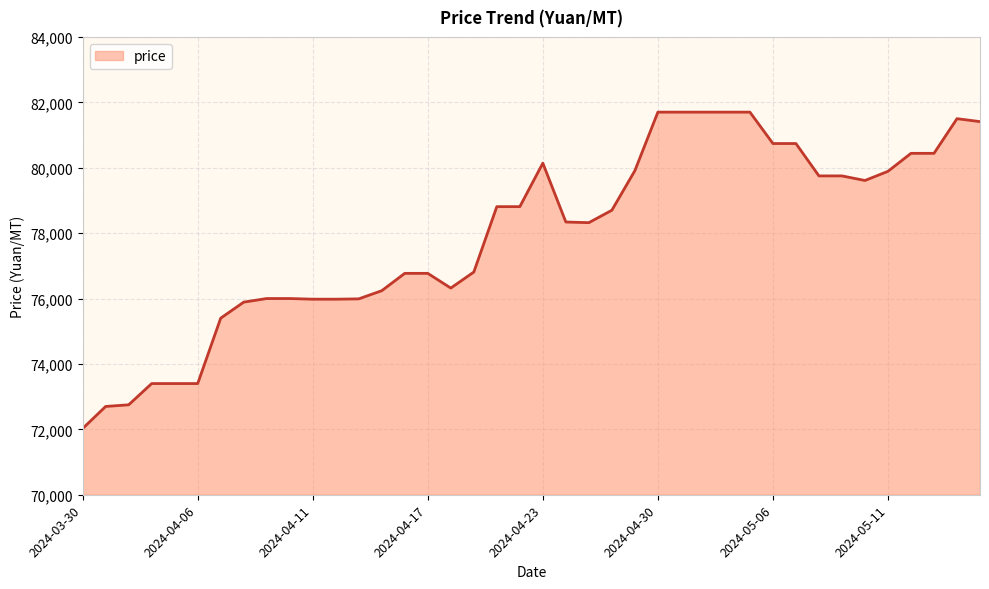

What is the greatest value displayed?

81700